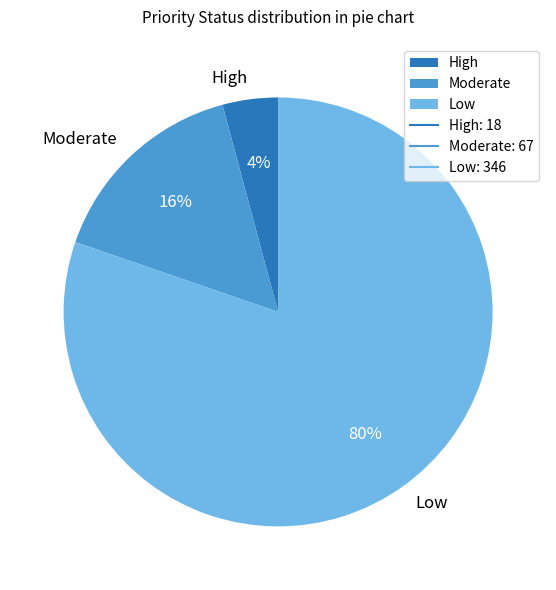

Which has a higher value, Moderate or Low?

Low